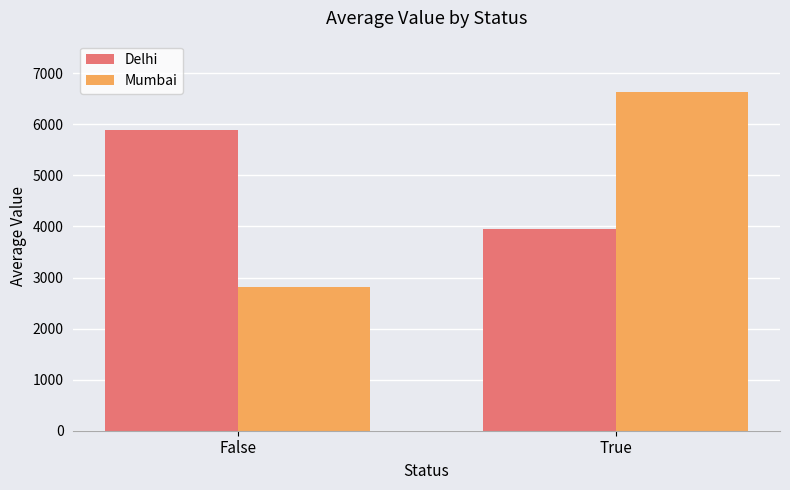

Reading left to right, transcribe all the data shown in this chart.

Delhi: 5894.6	3946.5
Mumbai: 2814.8	6641.8